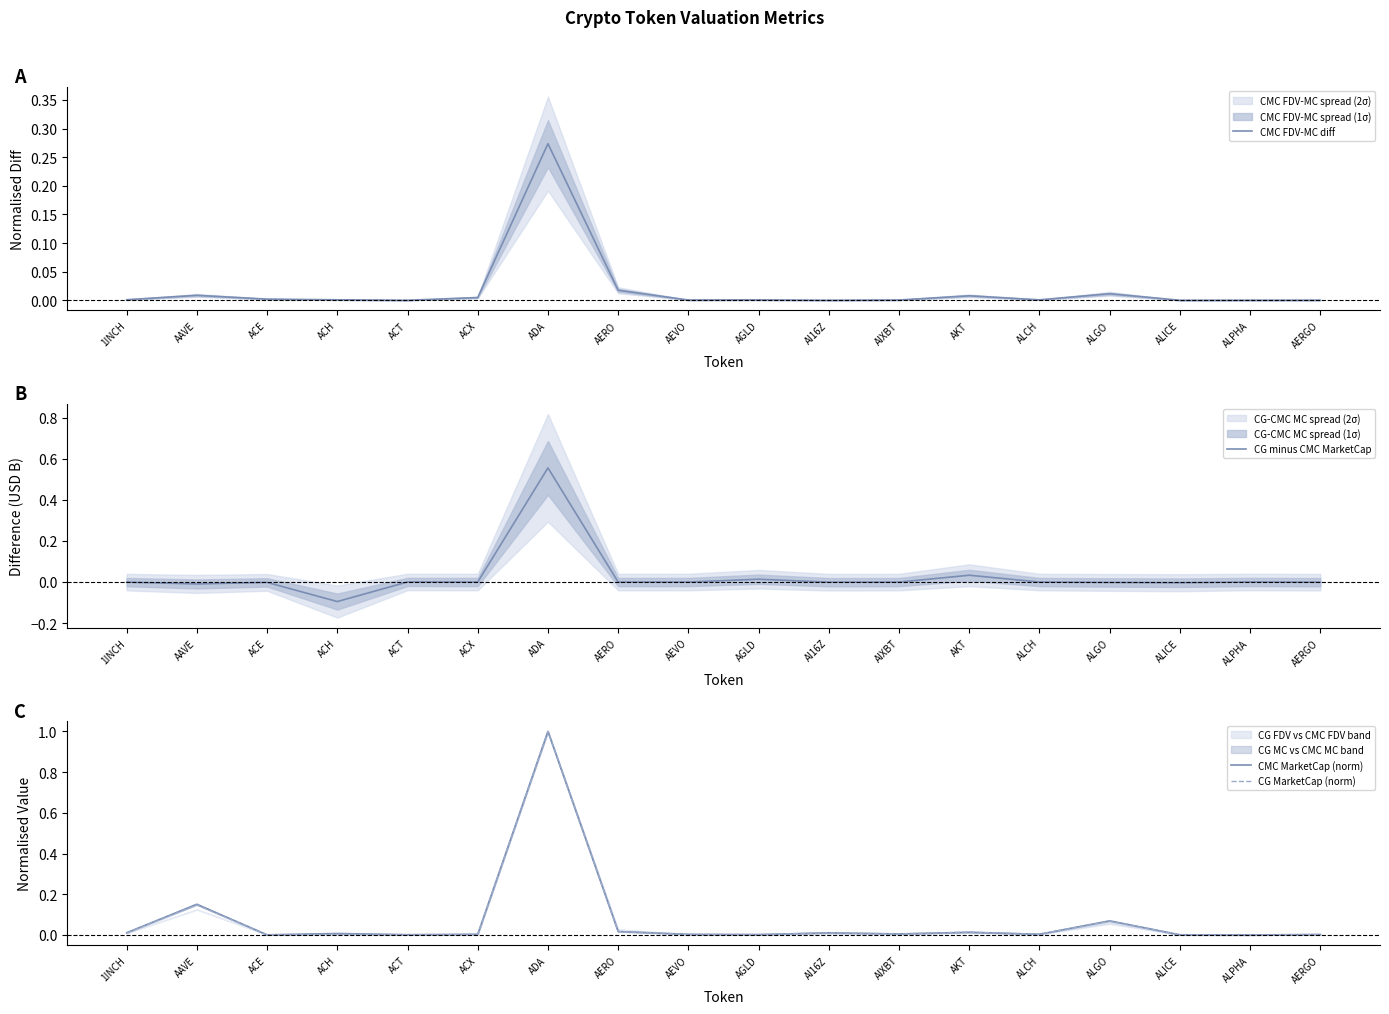

What is the difference between the maximum and minimum values in the CG minus CMC MarketCap series?

0.7